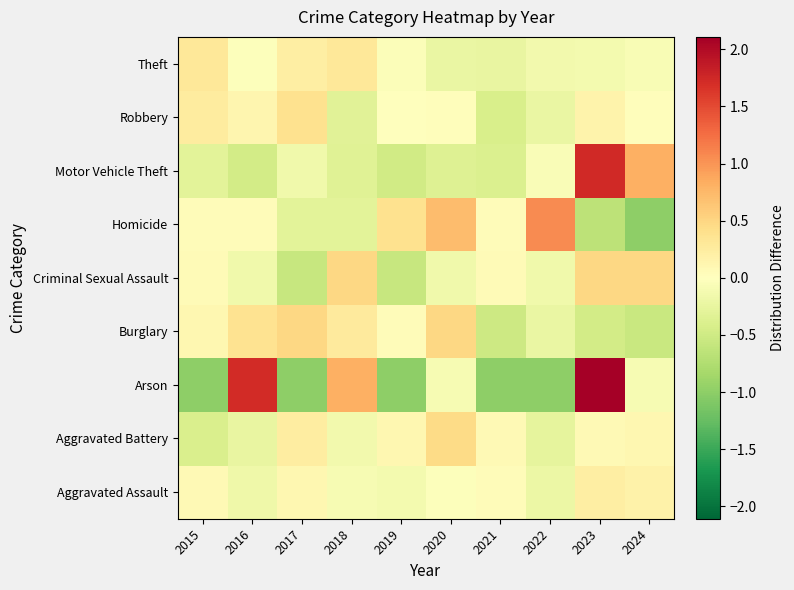

Reading left to right, transcribe all the data shown in this chart.

Aggravated Assault: 2015=0.1	2016=-0.2	2017=0.1	2018=-0.1	2019=-0.1	2020=-0.0	2021=0.0	2022=-0.2	2023=0.2	2024=0.2
Aggravated Battery: 2015=-0.4	2016=-0.2	2017=0.2	2018=-0.1	2019=0.1	2020=0.5	2021=0.1	2022=-0.3	2023=0.1	2024=0.1
Arson: 2015=-1.0	2016=1.7	2017=-1.0	2018=0.8	2019=-1.0	2020=-0.1	2021=-1.0	2022=-1.0	2023=2.6	2024=-0.1
Burglary: 2015=0.1	2016=0.4	2017=0.5	2018=0.3	2019=0.0	2020=0.5	2021=-0.5	2022=-0.2	2023=-0.5	2024=-0.6
Criminal Sexual Assault: 2015=0.1	2016=-0.1	2017=-0.6	2018=0.5	2019=-0.6	2020=-0.1	2021=0.1	2022=-0.1	2023=0.5	2024=0.5
Homicide: 2015=0.0	2016=0.0	2017=-0.3	2018=-0.3	2019=0.4	2020=0.7	2021=0.0	2022=1.1	2023=-0.7	2024=-1.0
Motor Vehicle Theft: 2015=-0.3	2016=-0.5	2017=-0.2	2018=-0.3	2019=-0.5	2020=-0.4	2021=-0.4	2022=-0.1	2023=1.7	2024=0.8
Robbery: 2015=0.3	2016=0.1	2017=0.4	2018=-0.3	2019=-0.0	2020=0.0	2021=-0.4	2022=-0.2	2023=0.2	2024=0.0
Theft: 2015=0.3	2016=-0.0	2017=0.2	2018=0.3	2019=-0.0	2020=-0.2	2021=-0.2	2022=-0.1	2023=-0.1	2024=-0.1